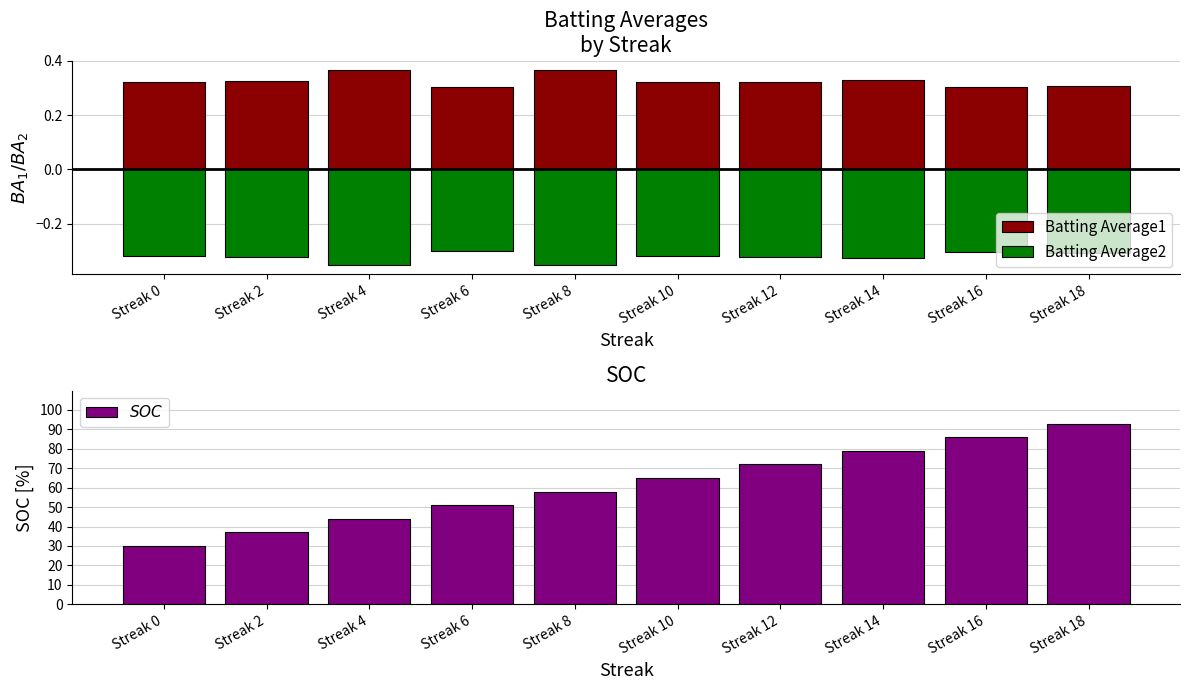

At which label does Batting Average2 reach its peak?

Streak 6